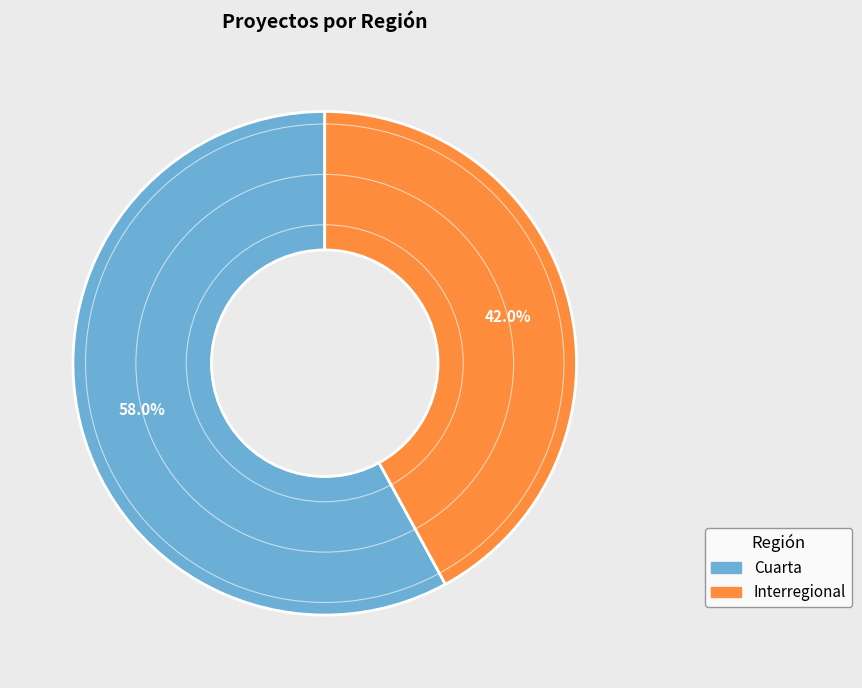

What is the largest slice in the pie chart?

Cuarta